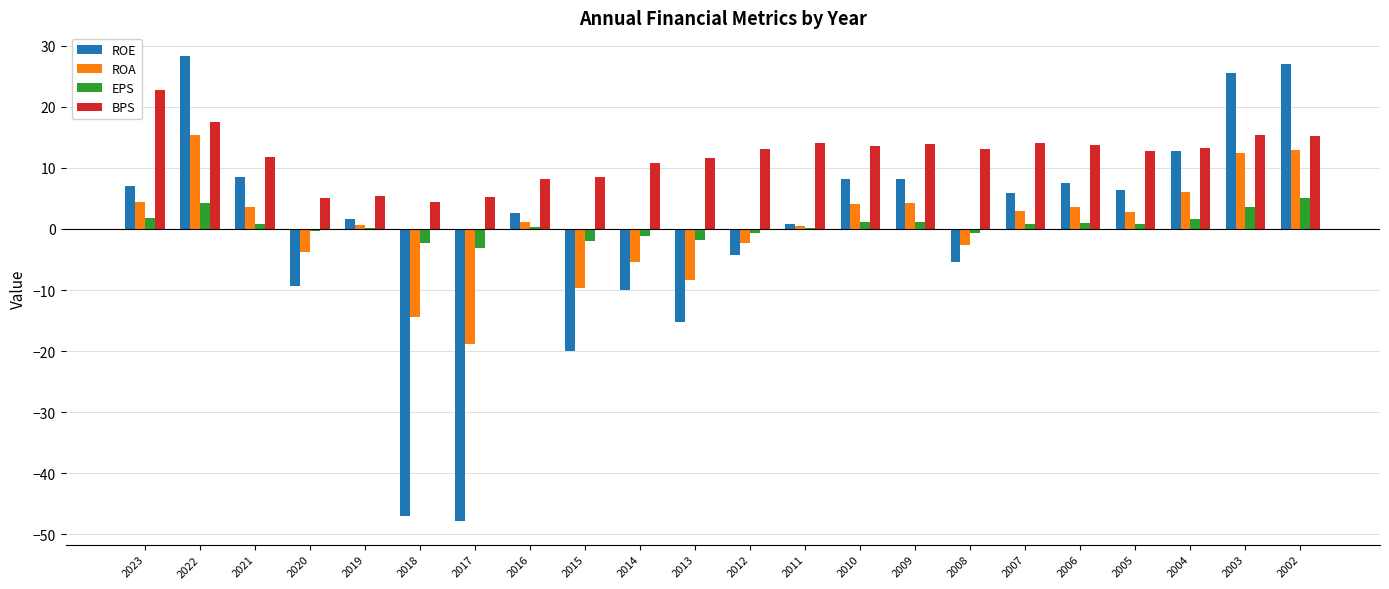

Which series has the largest total across all categories?

BPS